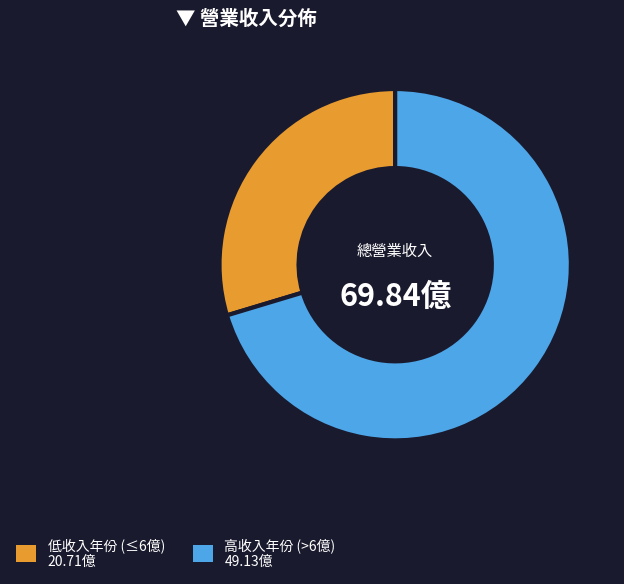

Does any single category account for the majority?

Yes